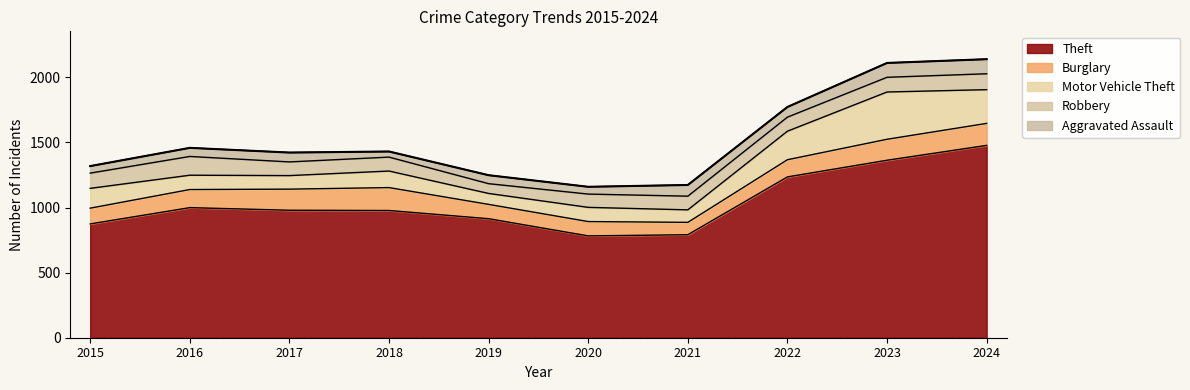

Rank the categories by Burglary value from lowest to highest.

2021, 2019, 2020, 2015, 2022, 2016, 2023, 2017, 2024, 2018